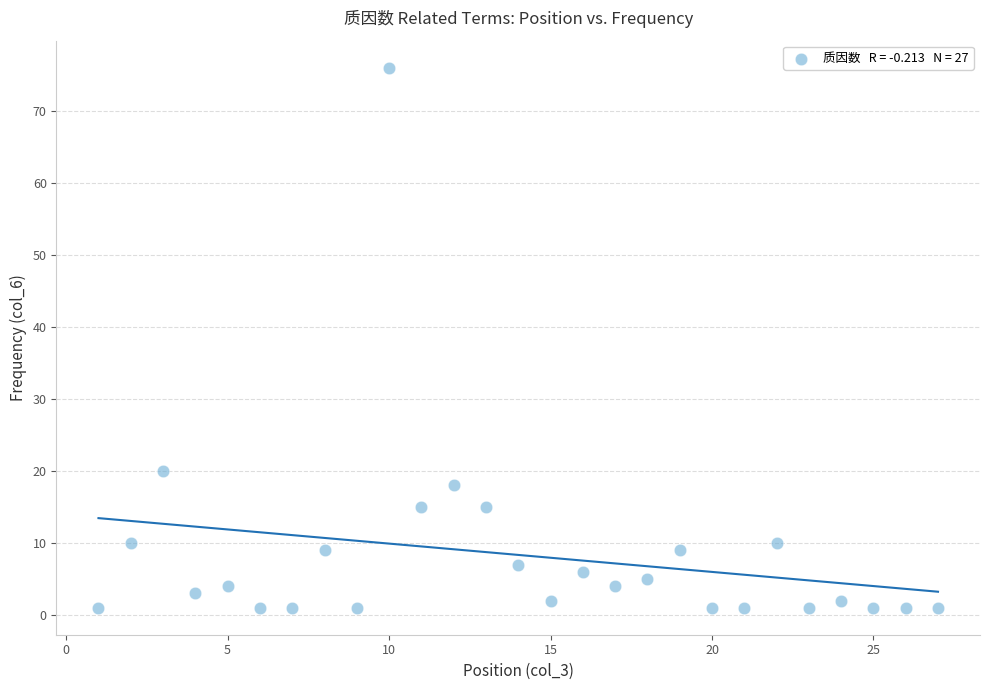

What Y value in the scatter plot is closest to 38?

20